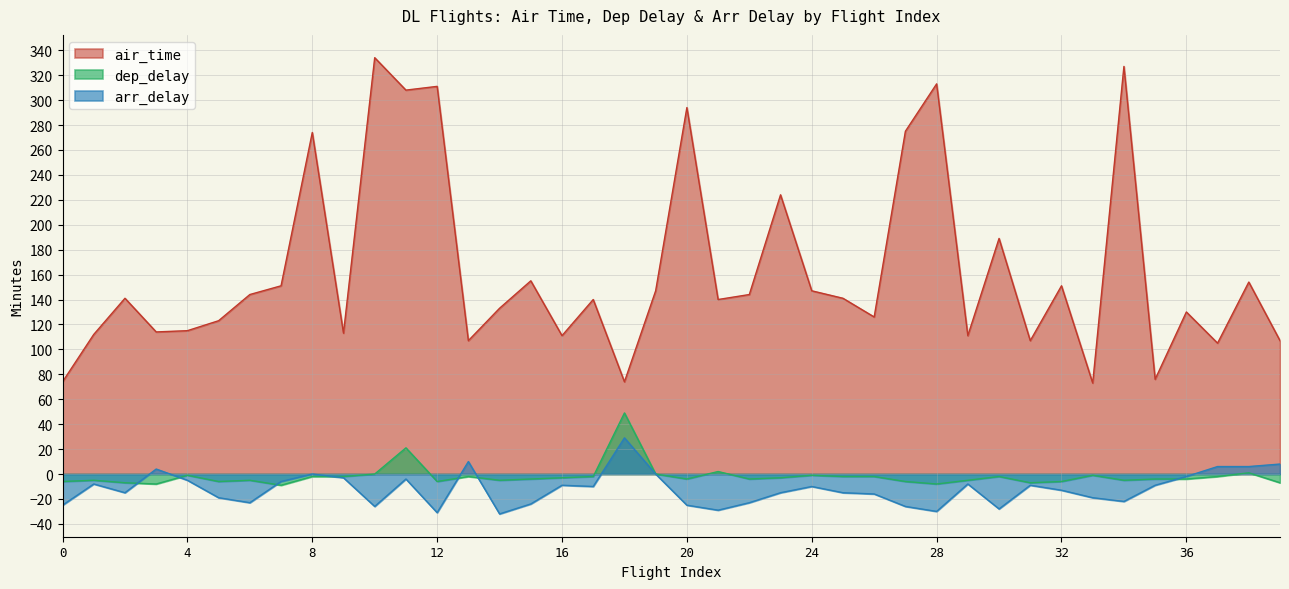

Which series changed the most between 25 and 27?

air_time